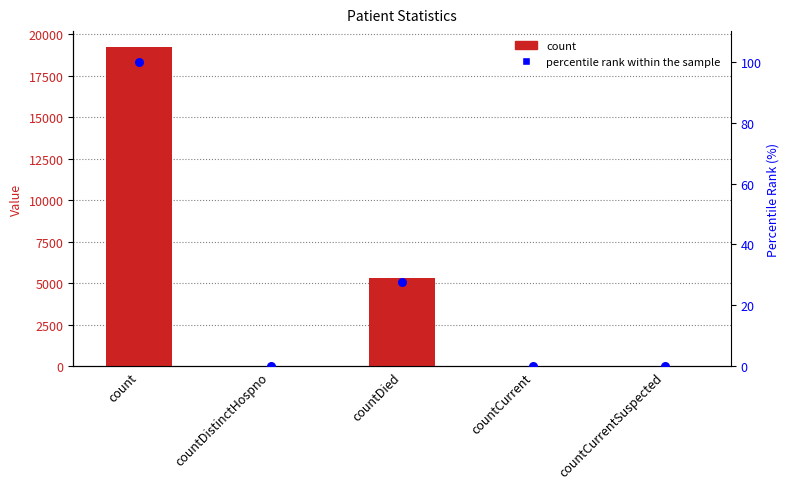

Is the value of count at count greater than the value of percentile rank within the sample at countCurrentSuspected?

Yes